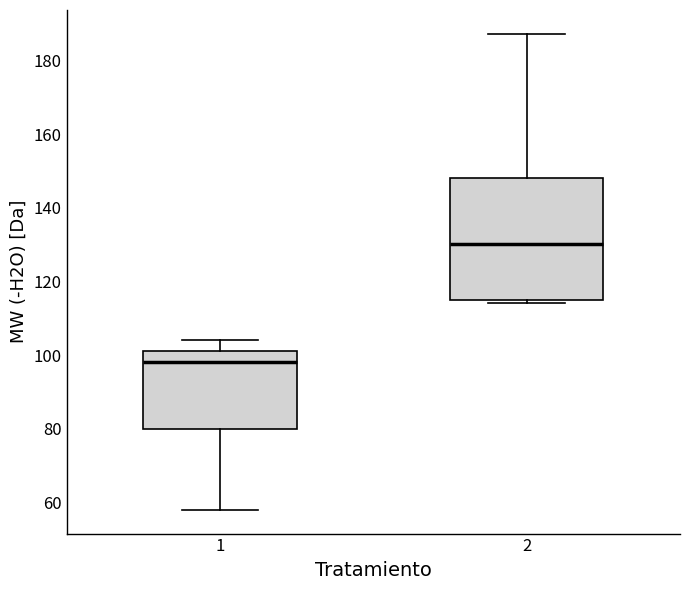

Which box is the tallest, from its lower edge to its upper edge?

2